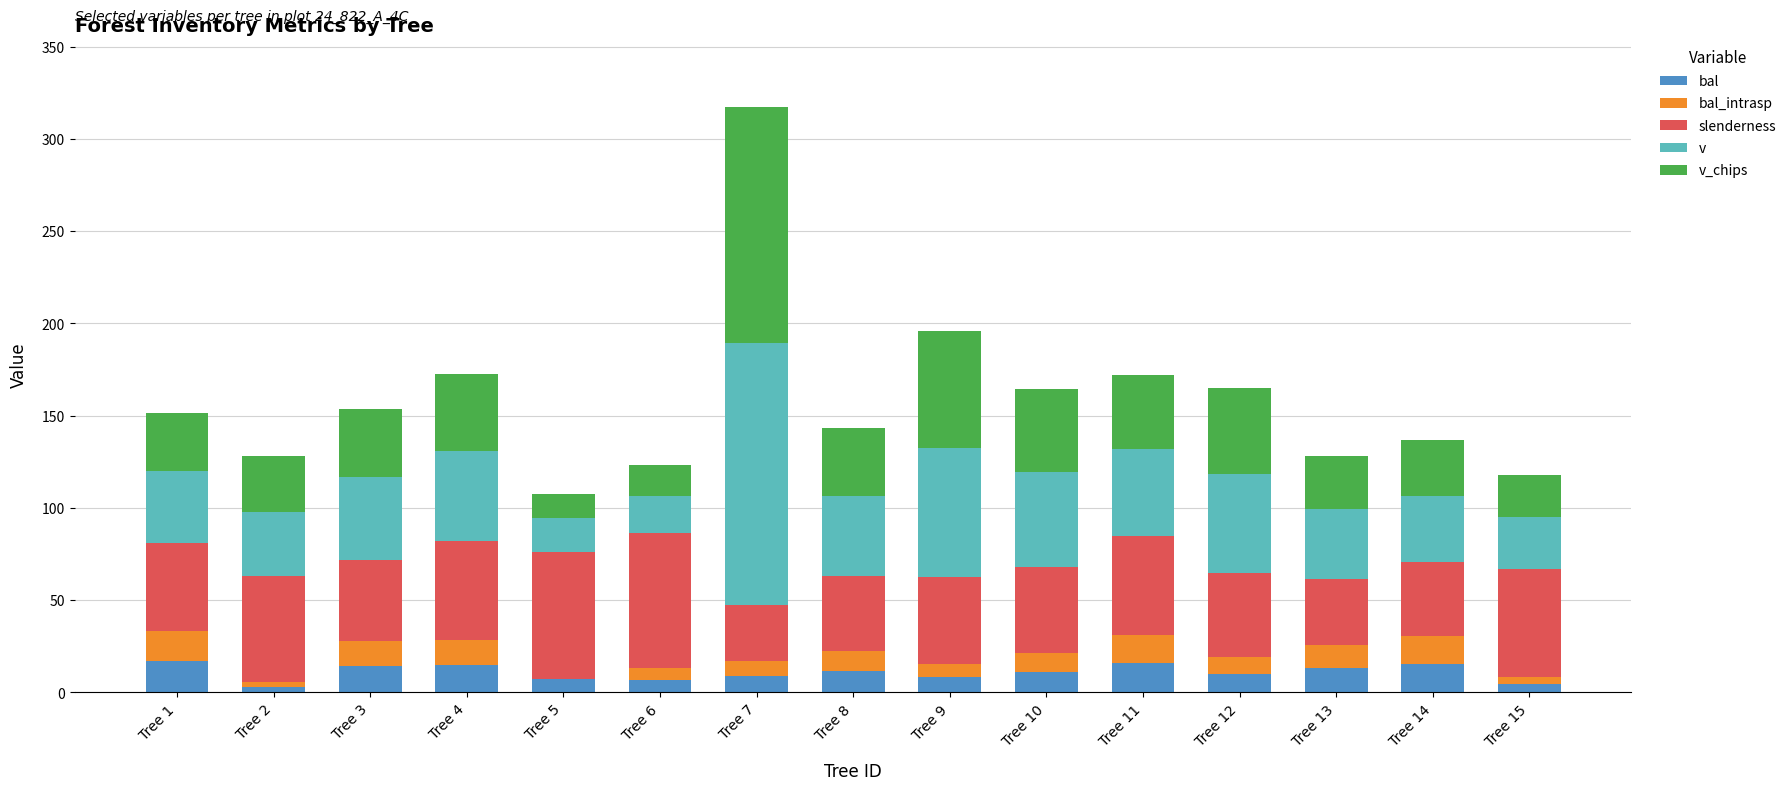

The bal series shows 16.0 at Tree 11. True or false?

True